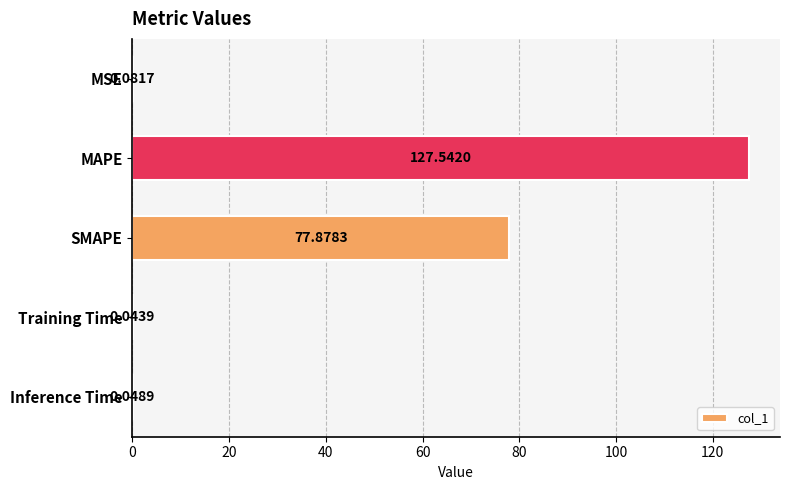

What is the change in value from MAPE to Training Time?

-127.5